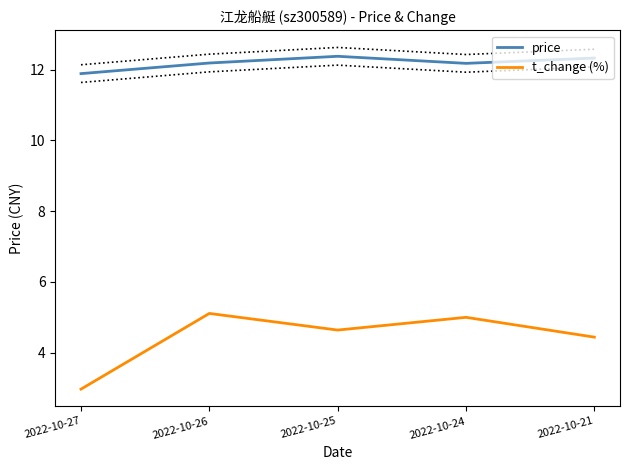

True or false: price and t_change (%) intersect in this chart.

False